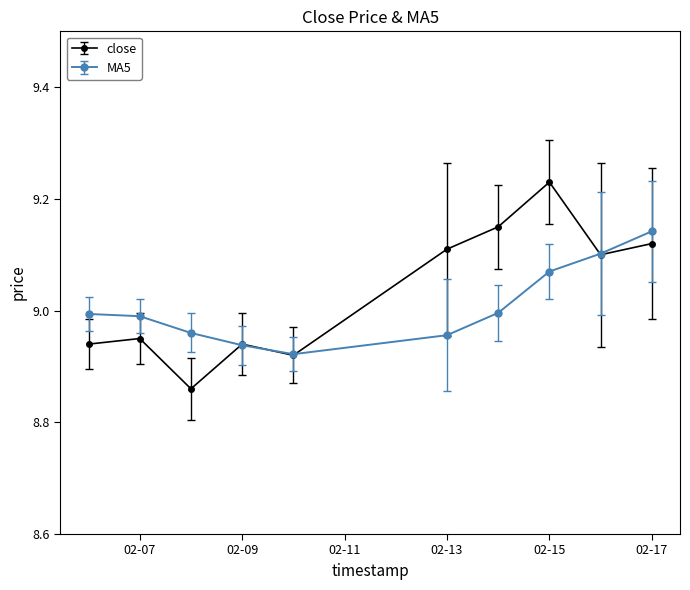

List the series in order of their peak value, highest first.

close, MA5